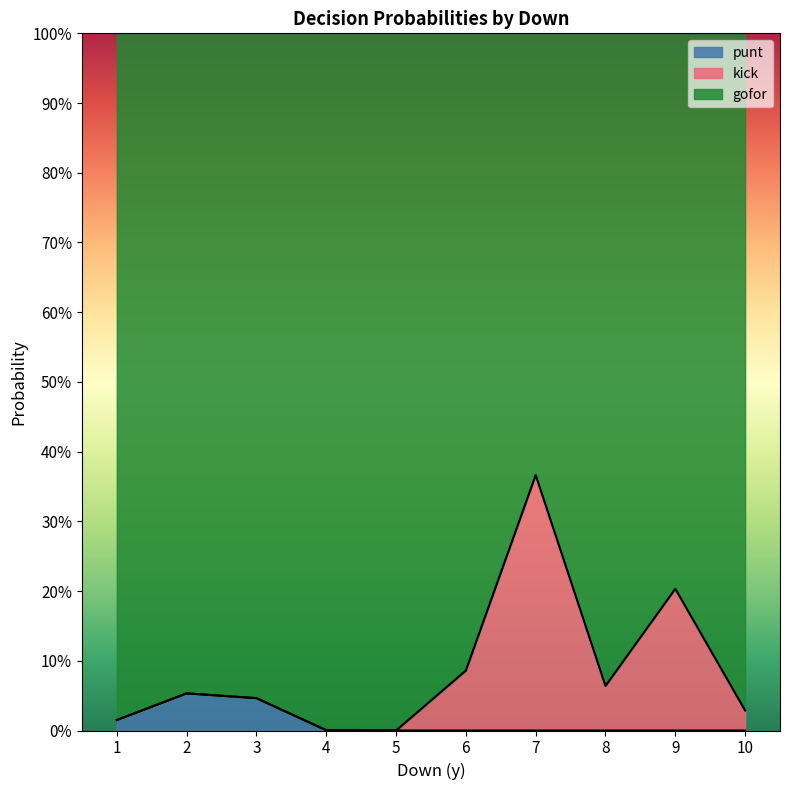

Does the chart display data point markers on the line(s)?

No